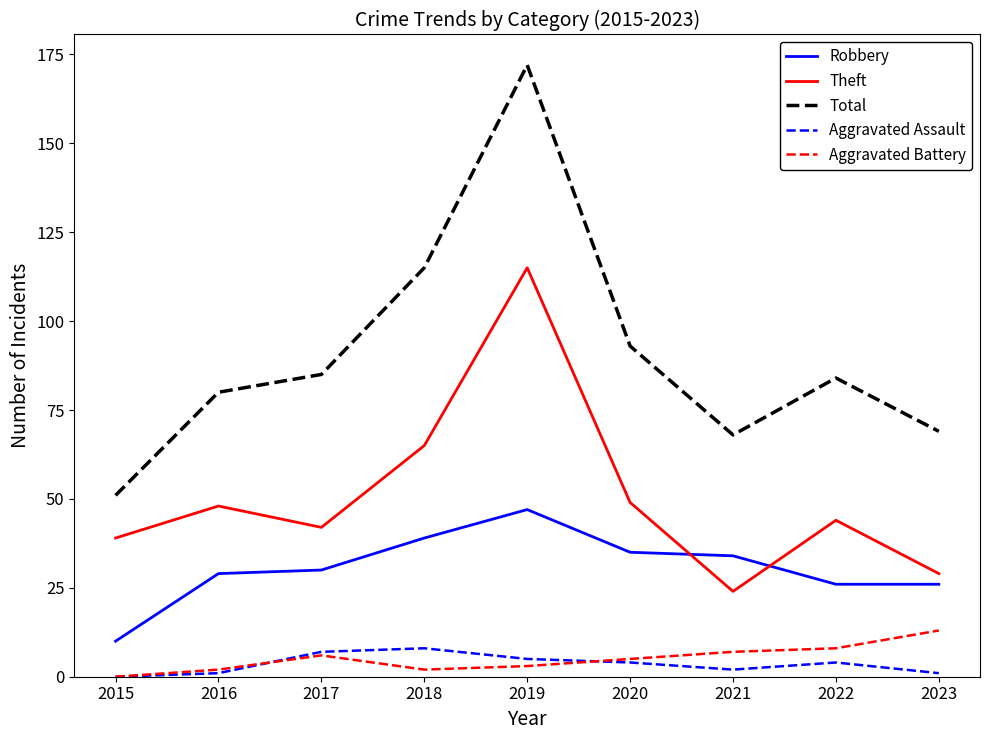

Is the value of Aggravated Assault at 2017 greater than the value of Total at 2022?

No